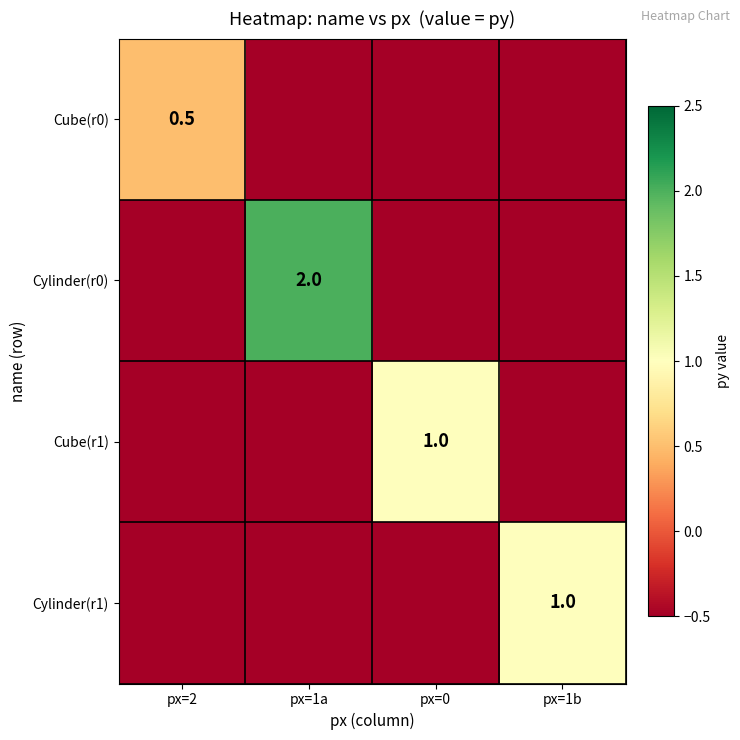

What is the greatest value displayed?

2.0